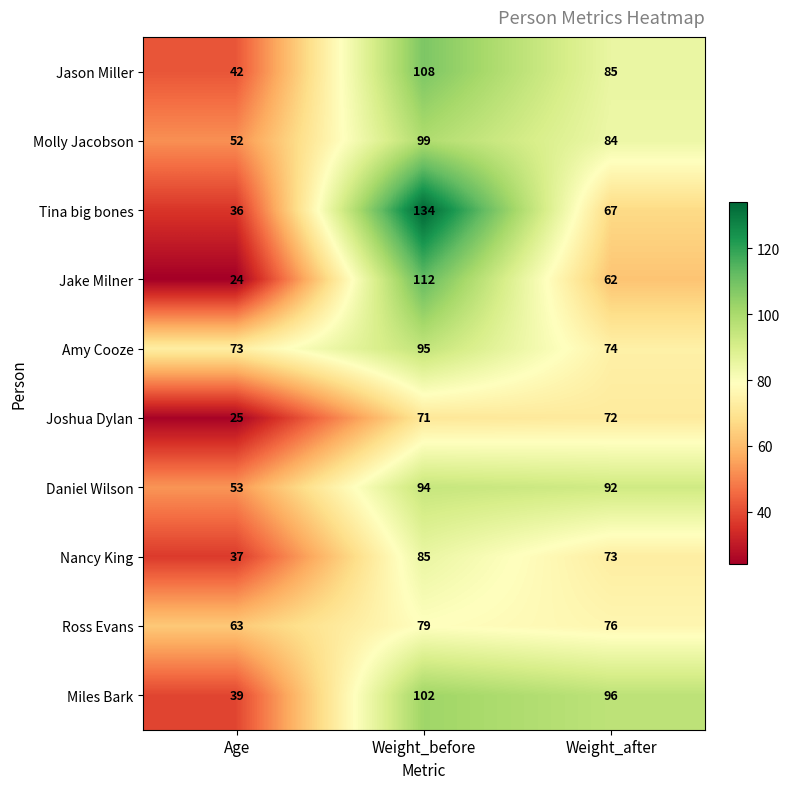

What is the difference between the highest and lowest values at Weight_after?

34